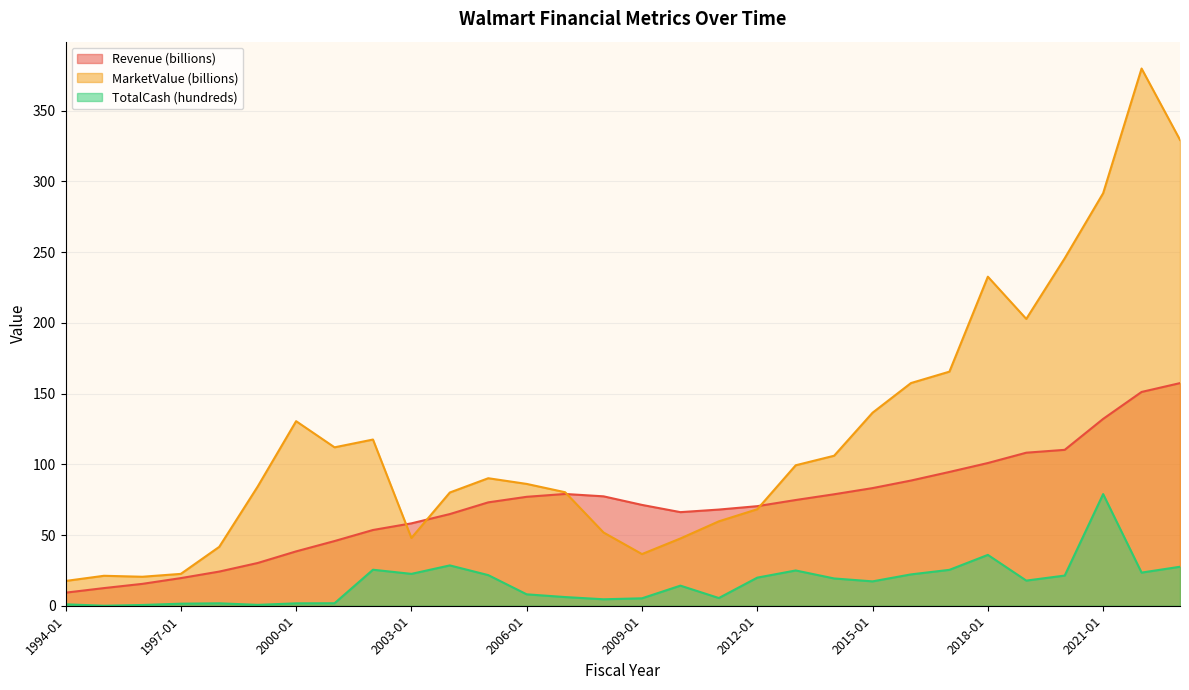

Which series changed the most between 2011-01 and 2016-01?

MarketValue